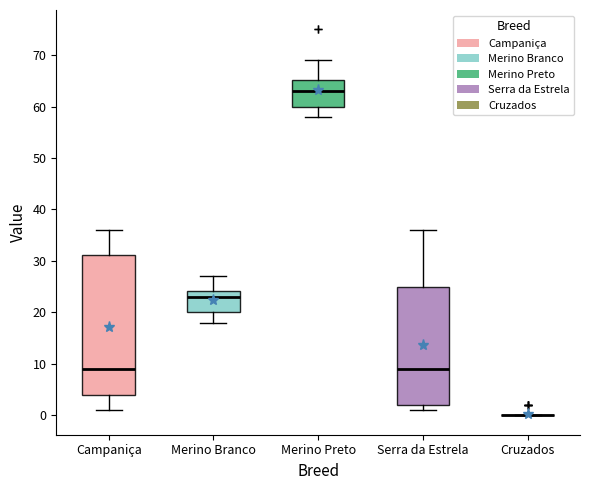

Which box is the tallest, from its lower edge to its upper edge?

Campaniça